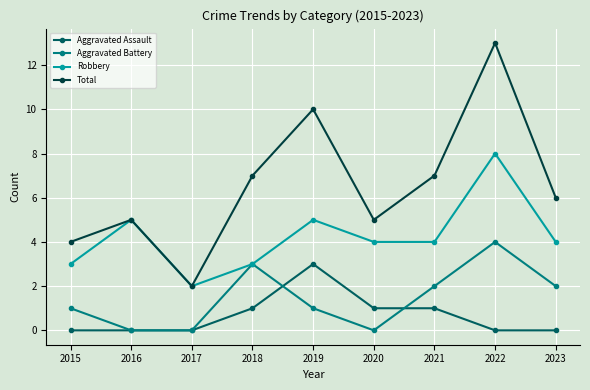

True or false: Total has more than 0 points higher than both neighbors.

True